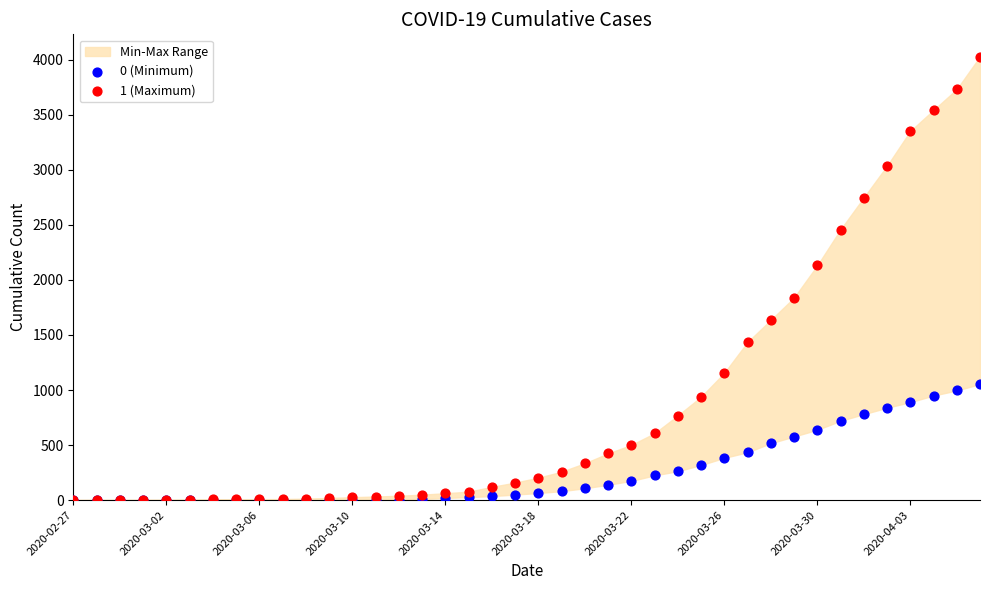

Across all series, what Y value is closest to 2014?

2131